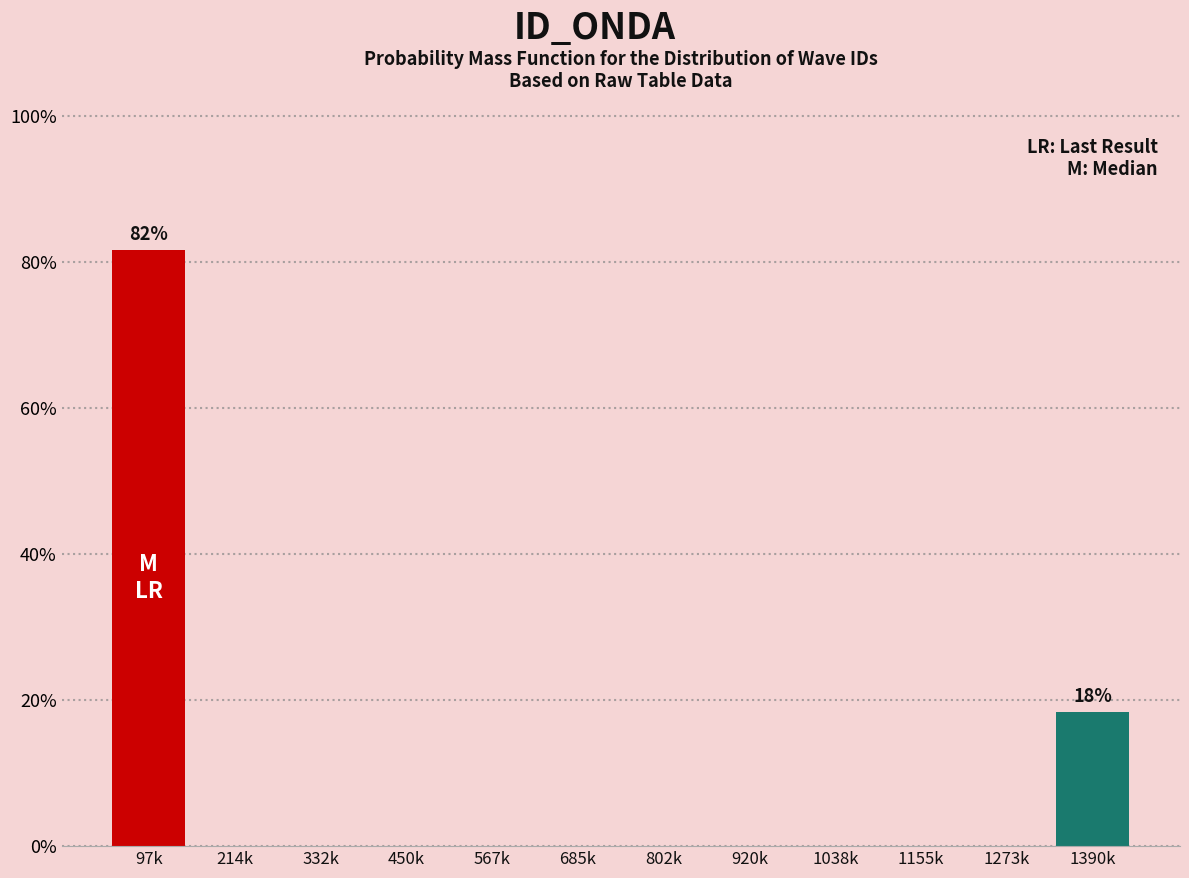

Reading left to right, what are all the values shown in this chart?

97k=81.7	214k=0.0	332k=0.0	450k=0.0	567k=0.0	685k=0.0	802k=0.0	920k=0.0	1038k=0.0	1155k=0.0	1273k=0.0	1390k=18.3